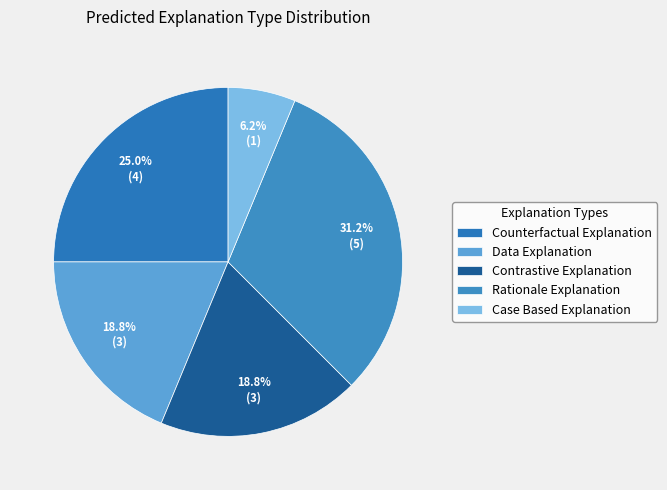

To the nearest percent, what percentage of the pie is Counterfactual Explanation?

25%